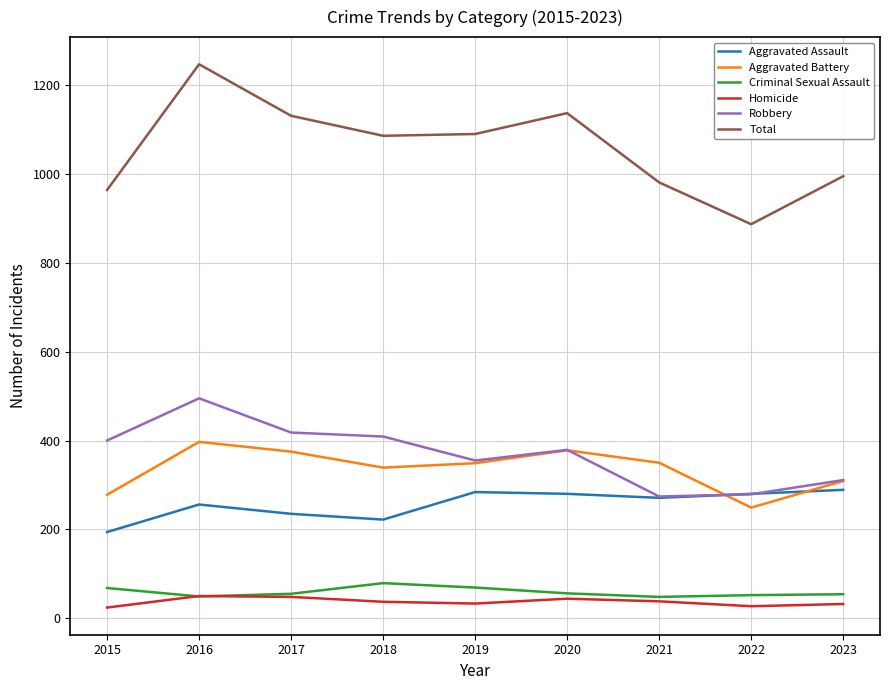

What is the average value of the Homicide series?

37